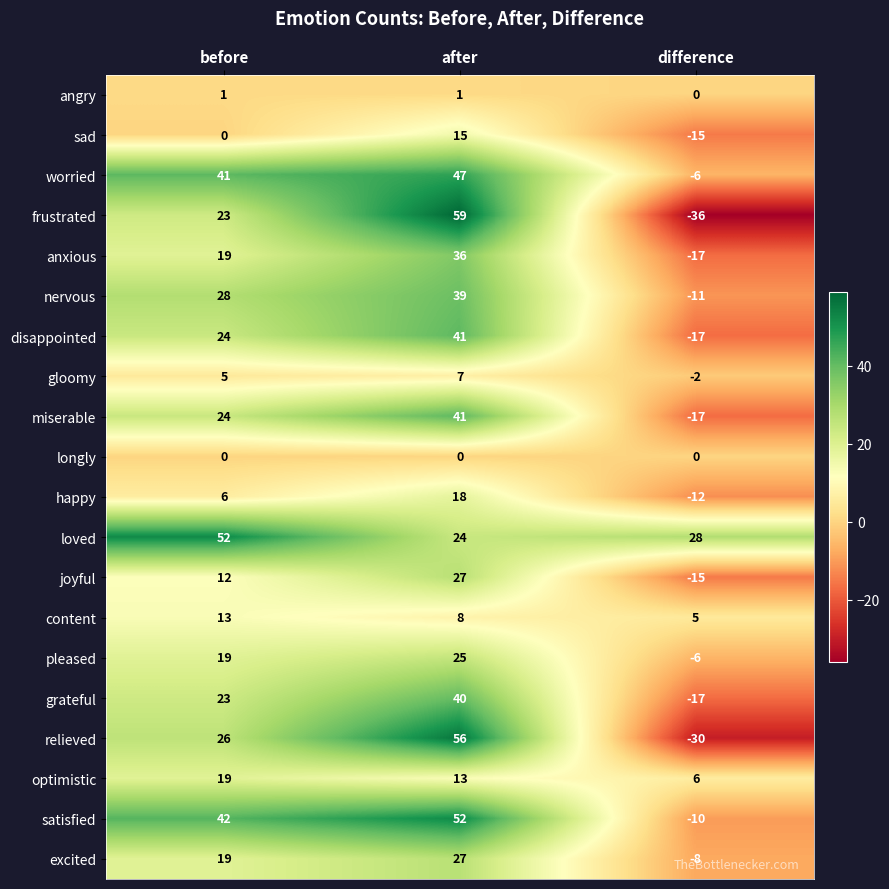

How many data points in nervous are less than 28?

1